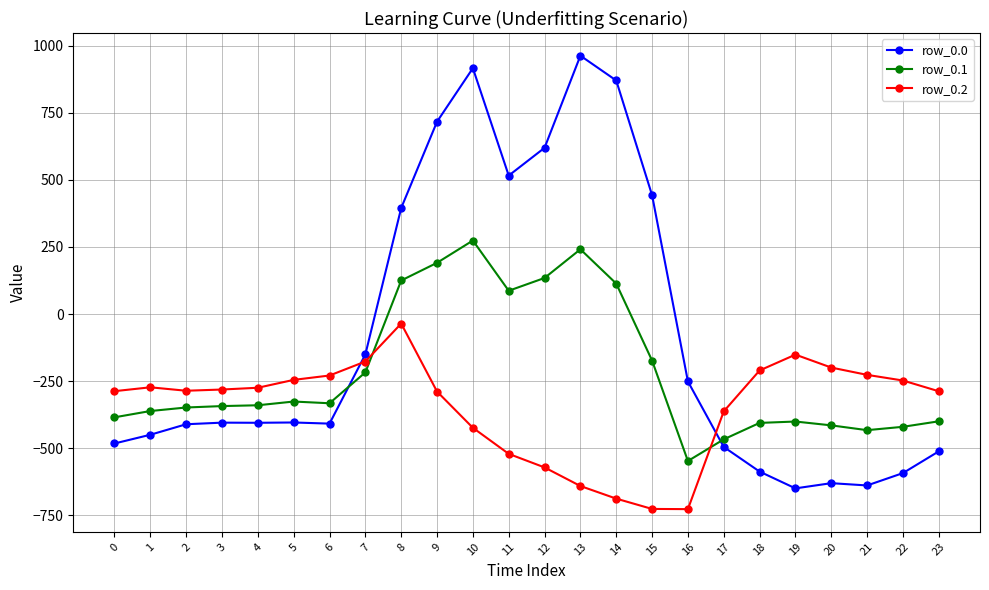

What is the value of the row_0.1 point at the 24th from the left?

-399.4